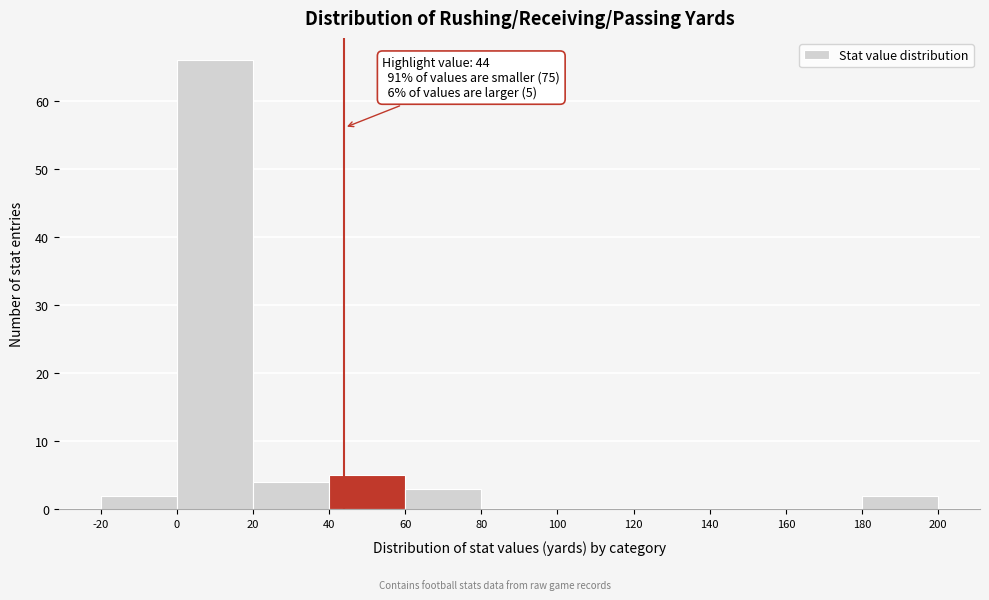

Over which range of the x-axis is the bar tallest?

0 to 20